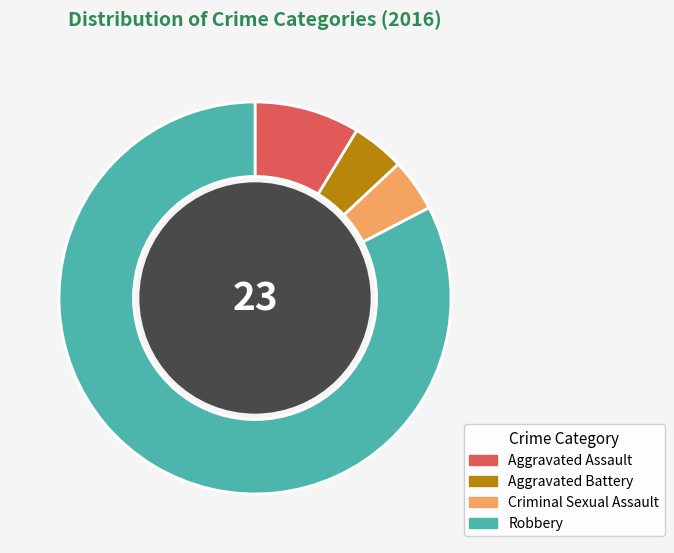

Is it true that Robbery is 72% of the pie?

False